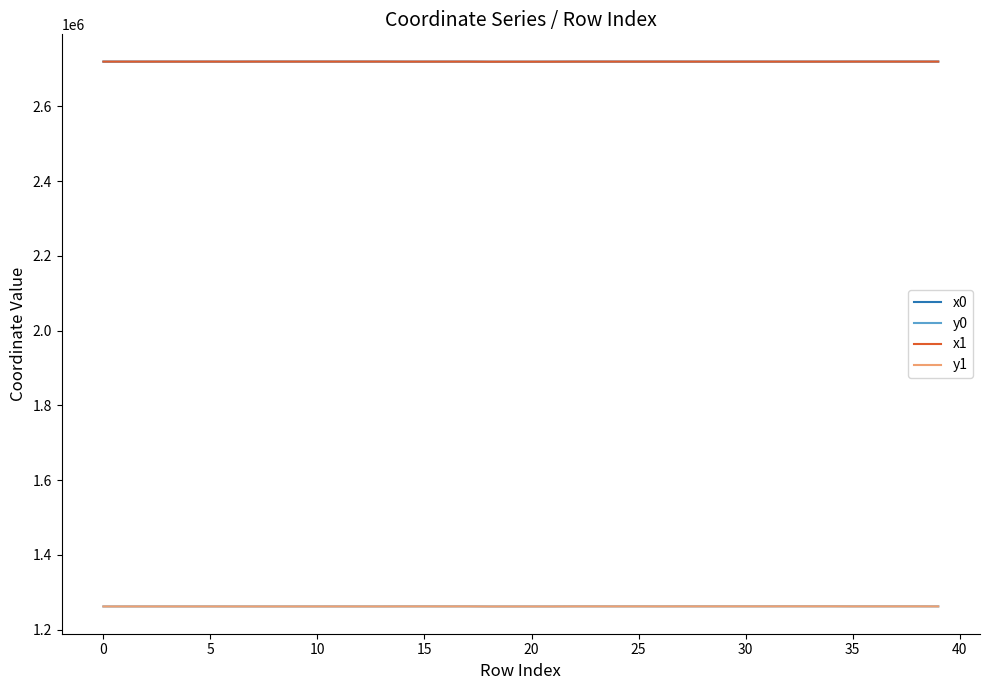

What is the minimum value shown in the chart?

1261821.3